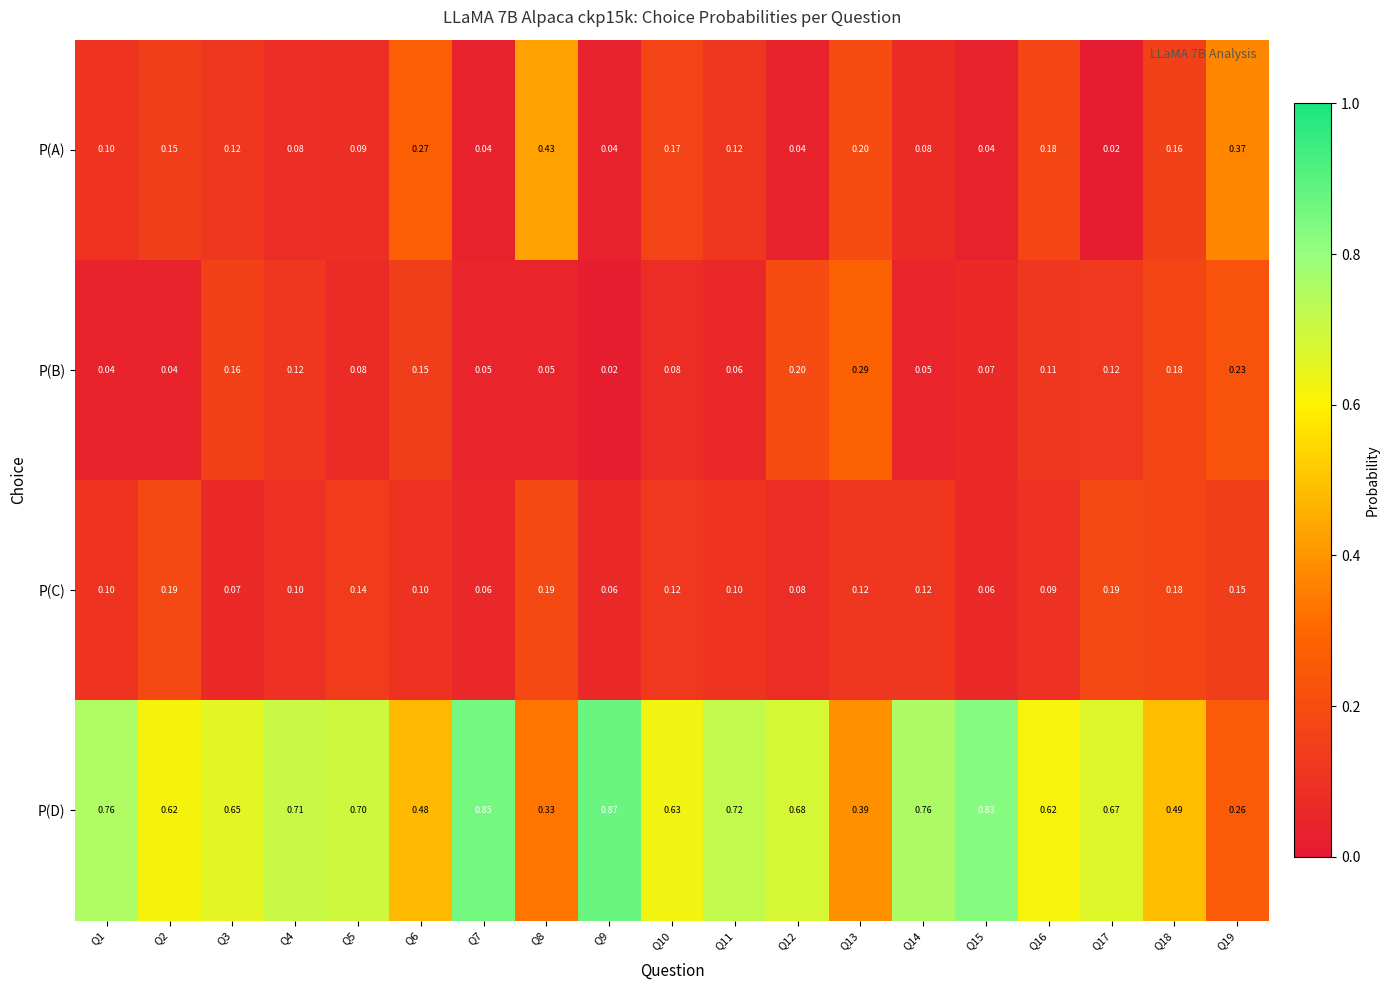

Count the number of data series in this chart.

4